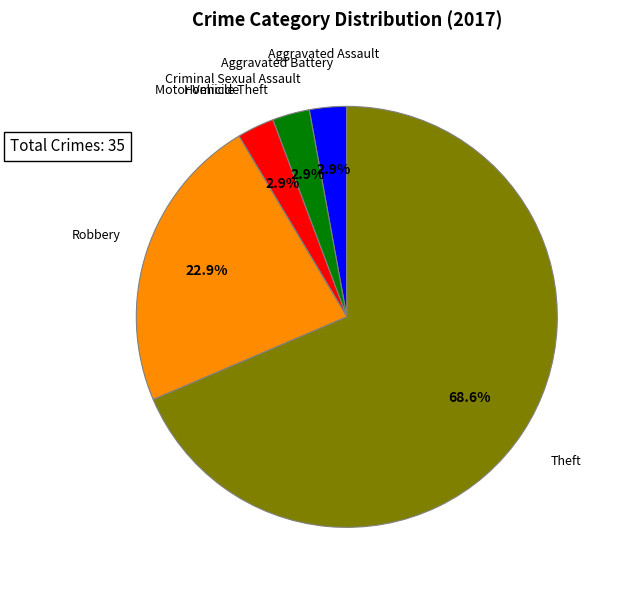

Is there any slice that represents more than half of the pie?

Yes